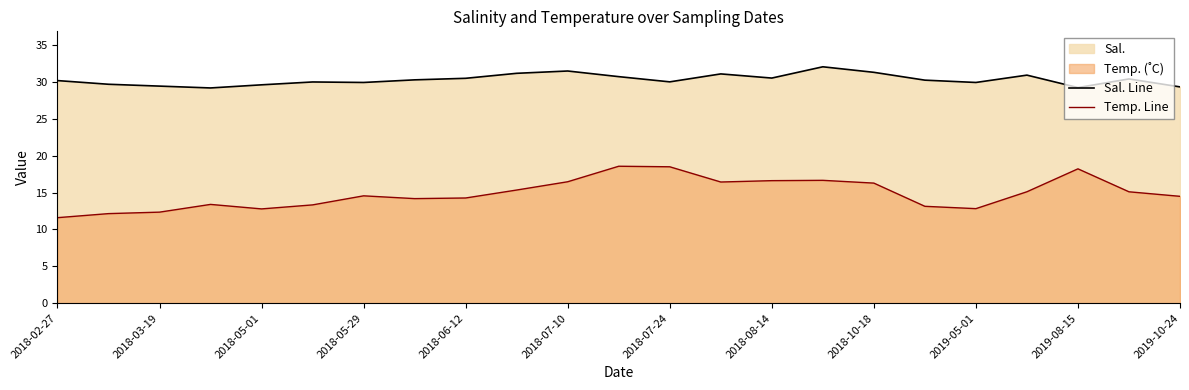

What is the spread (max minus min) of values at 2018-02-27?

18.6